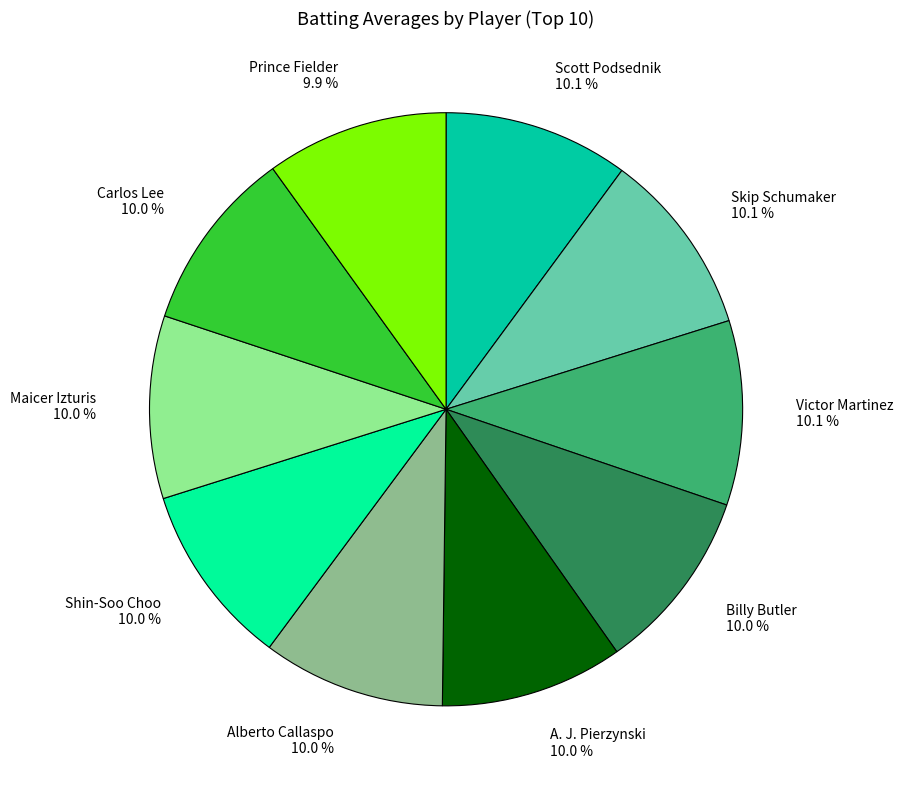

How much of the chart is everything except Alberto Callaspo?

90.0%